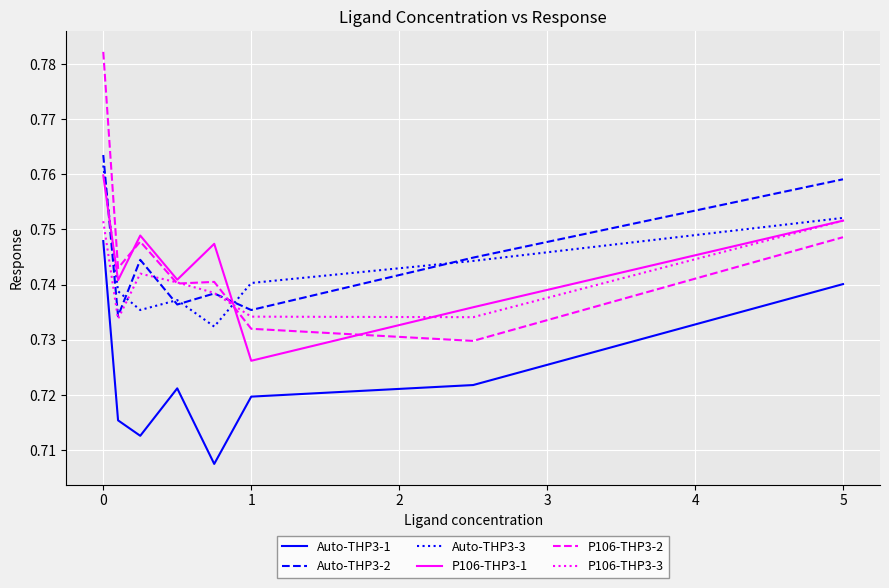

Count the Auto-THP3-3 values in the range 0 to 1.

8